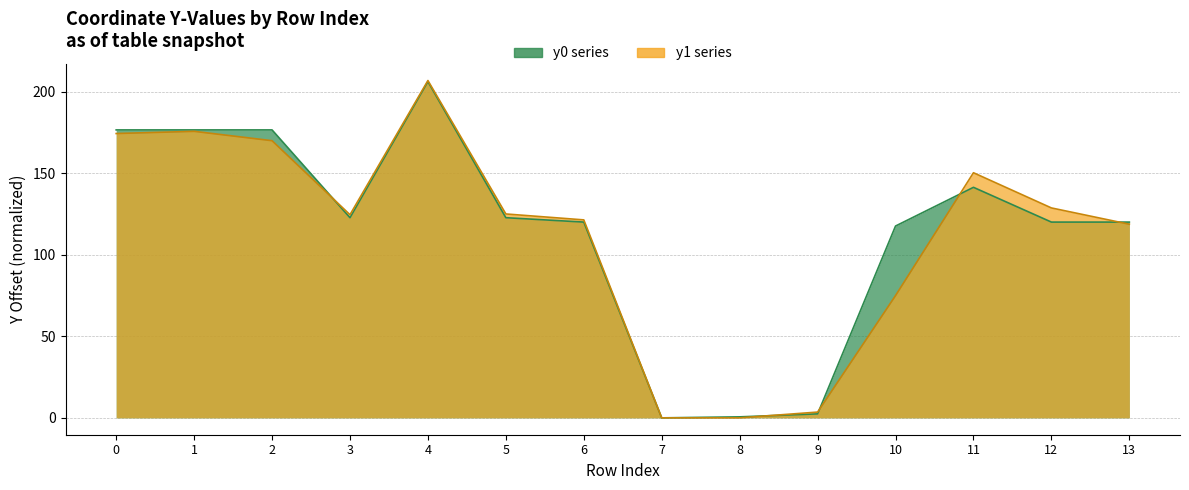

Between 6 and 9, which series saw the biggest shift?

y1